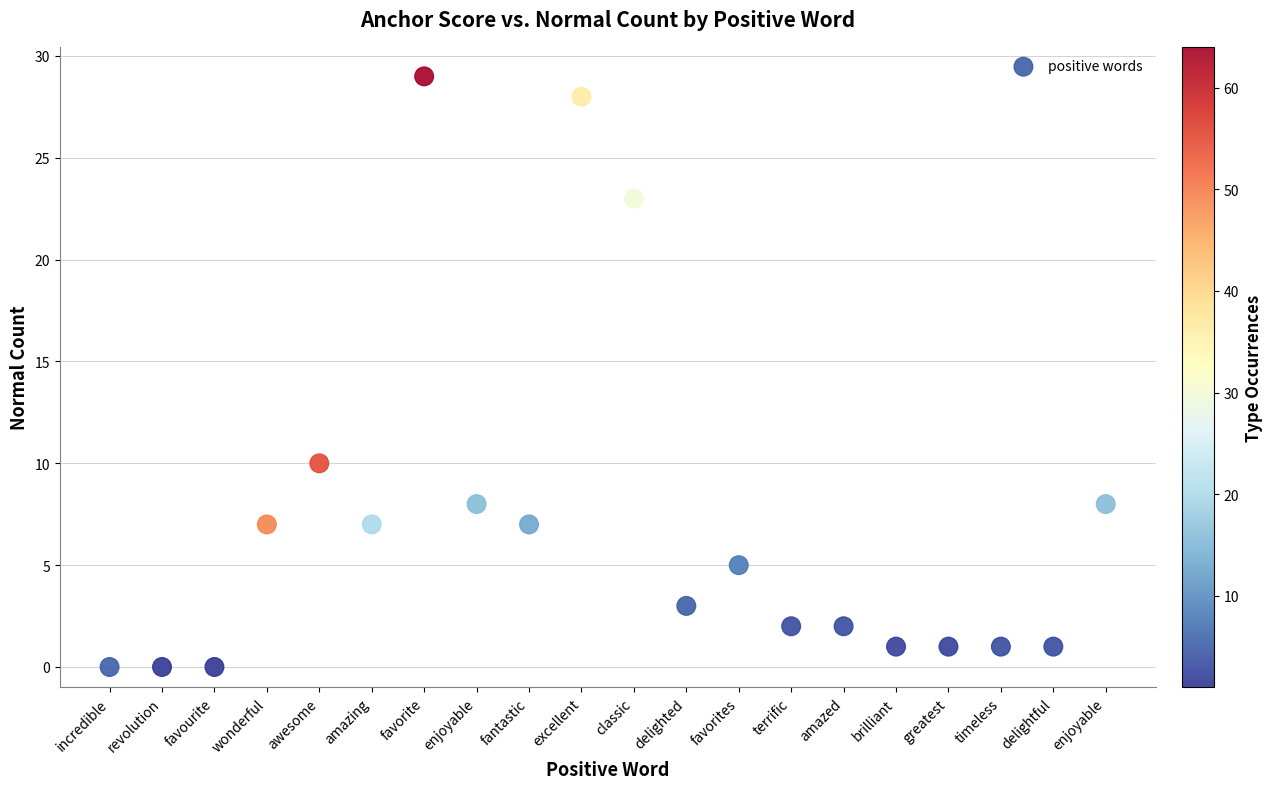

What Y value in the scatter plot is closest to 14?

10